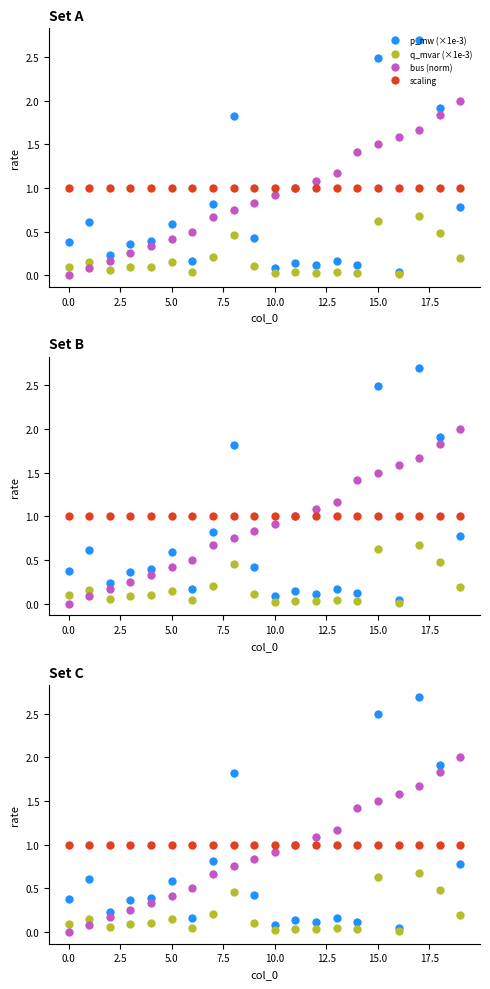

What is the maximum value for scaling?

1.0